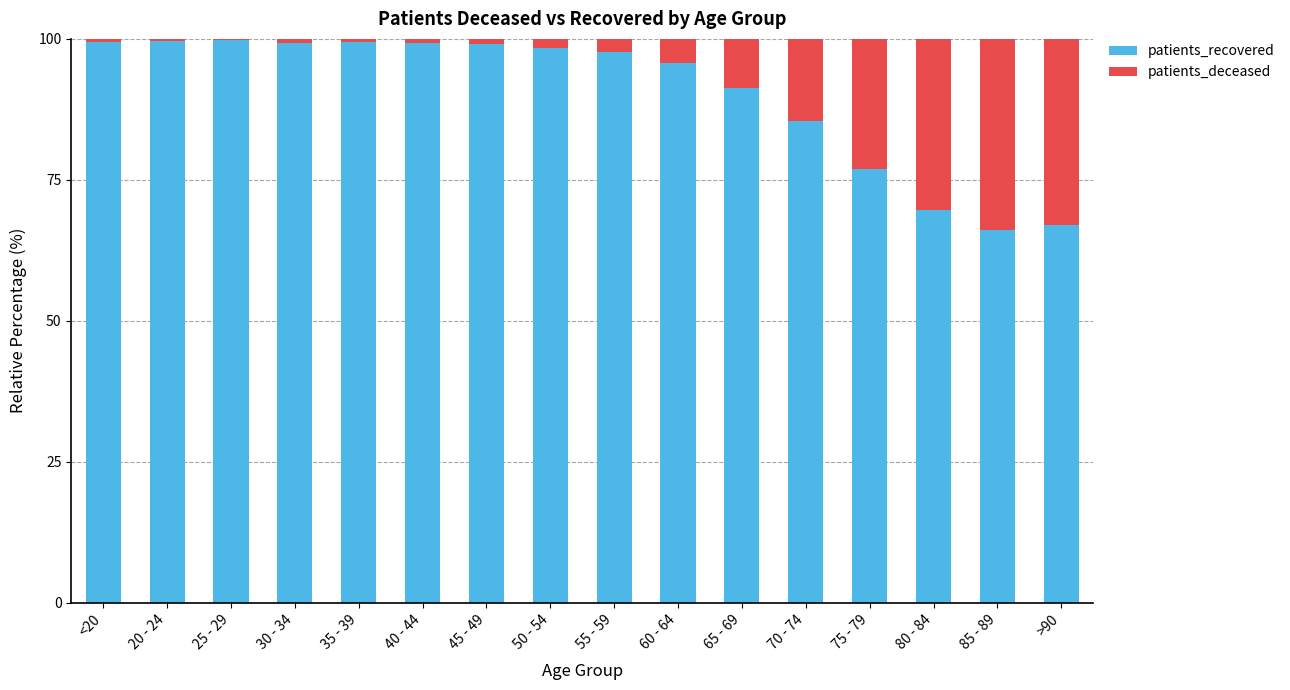

What is the total value across all series at 60 - 64?

100.0